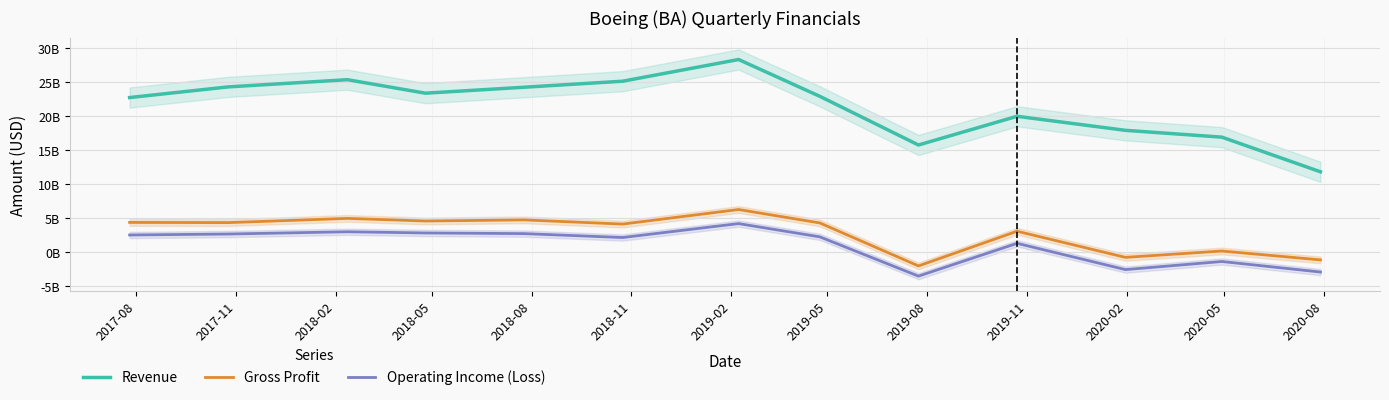

What is the difference between the maximum and minimum values in the Operating Income (Loss) series?

7734000000